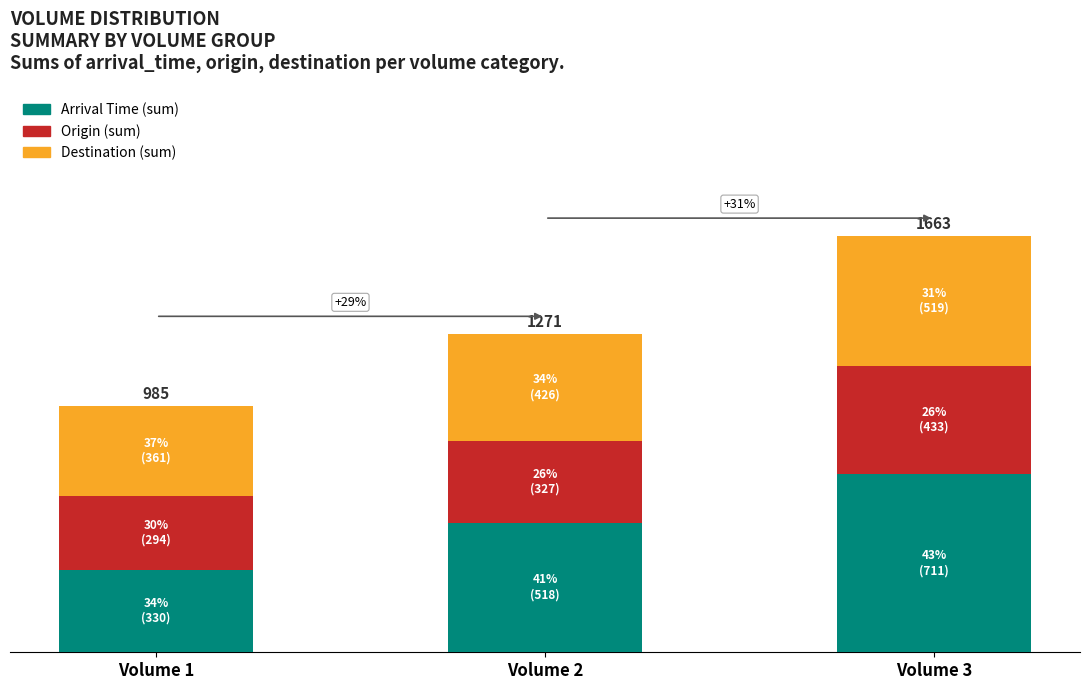

What are all the series names shown in the legend?

Arrival Time (sum), Origin (sum), Destination (sum)